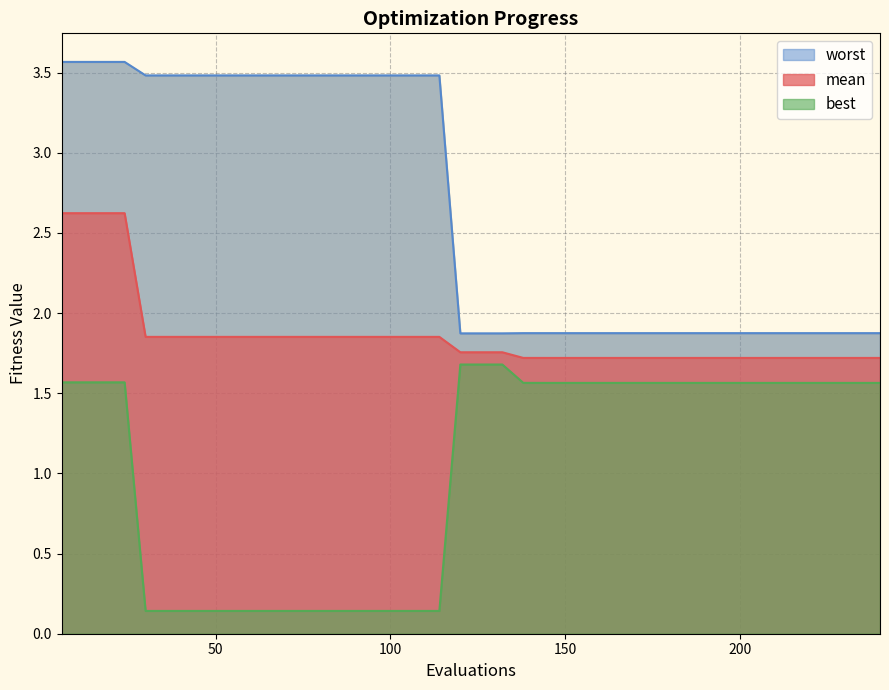

At how many categories does at least one series exceed 1?

40